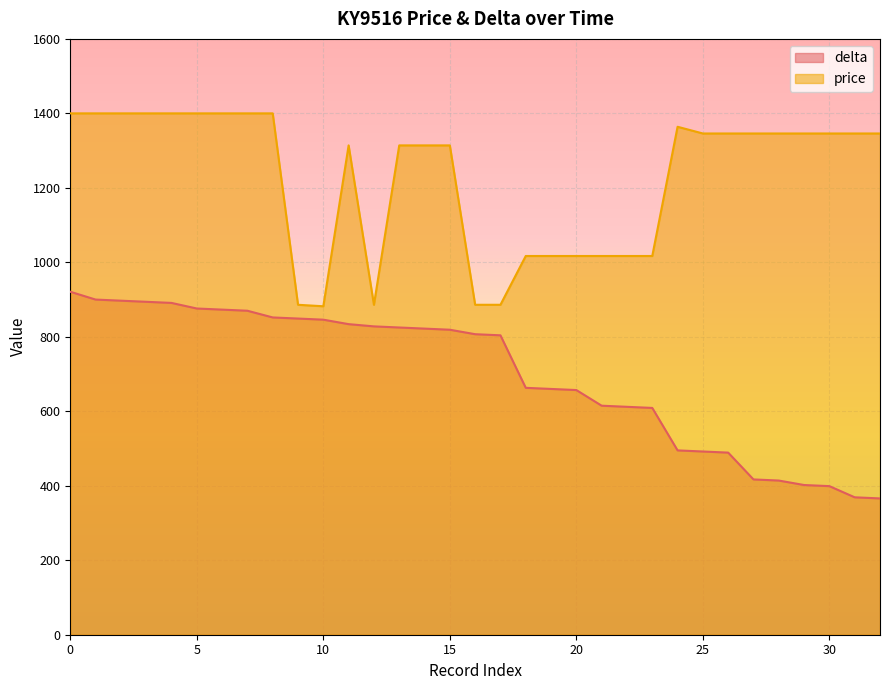

How many lines are shown in the chart?

2